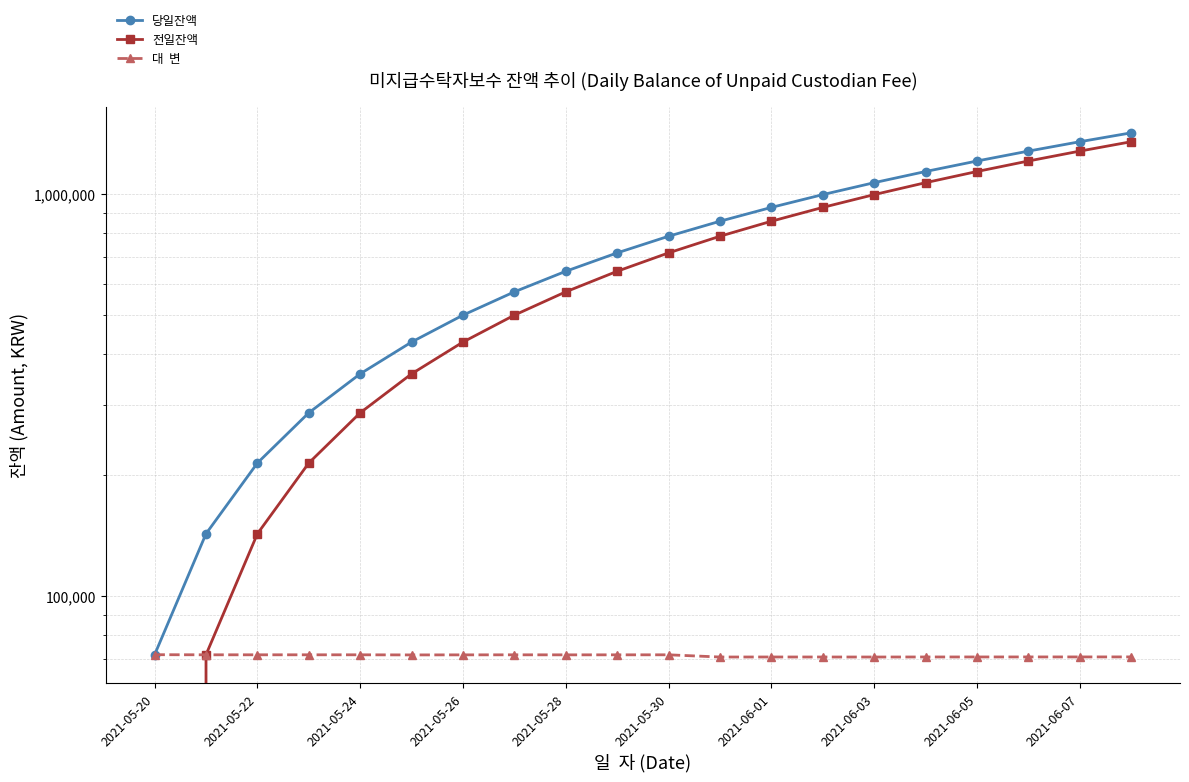

What is the value of the 대  변 point at the 1st from the left?

71578